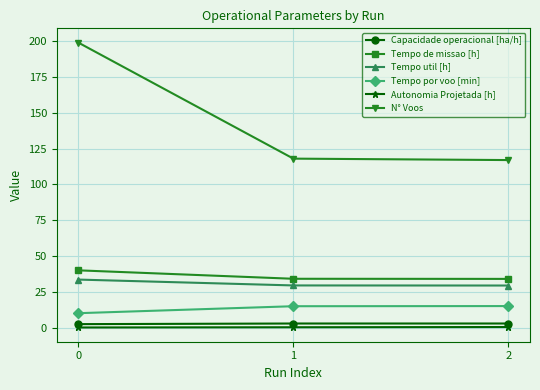

How many data points does each series have?

3